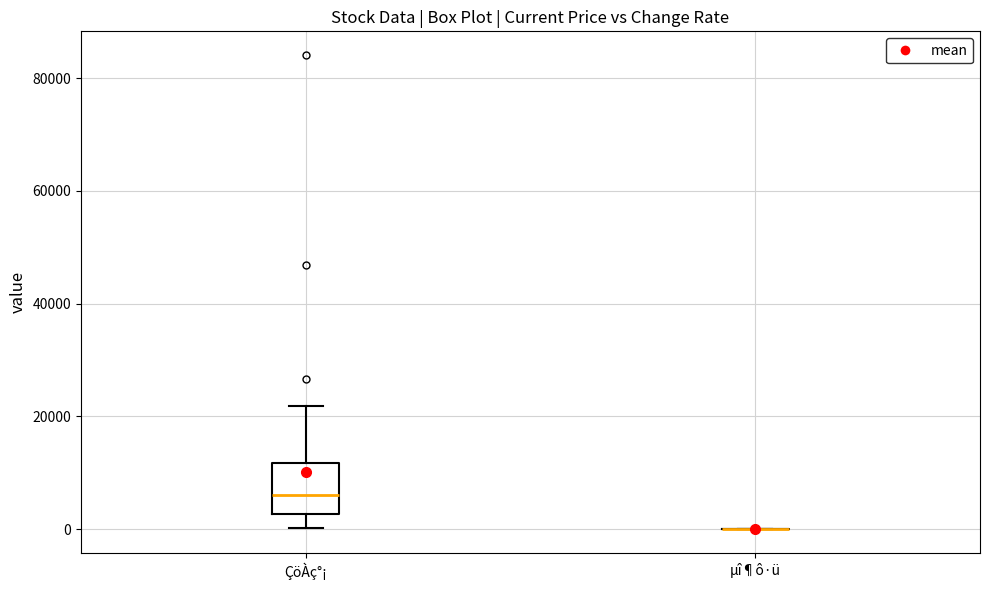

Reading left to right, transcribe this box plot: for each box, give where its median line is, the range the box spans, and where its two whiskers end, as read against the y-axis. The values are not printed on the chart, so give them approximately, as read against the axis.

ÇöÀç°¡: median 6000, box 2000 to 12000, whiskers 0 to 22000
µî¶ô·ü: box collapsed to a line at 0, whiskers 0 to 0